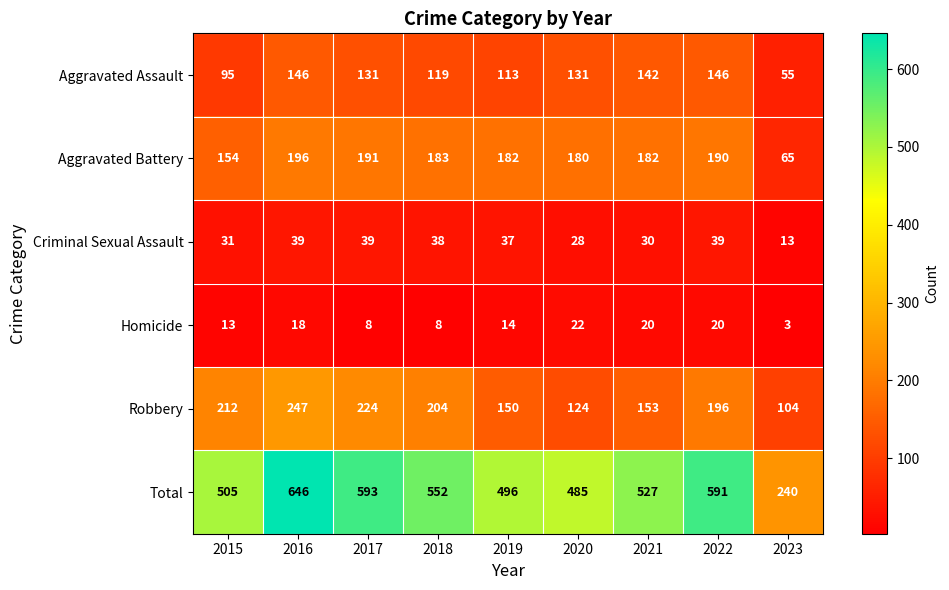

Rank the series by their maximum value, from lowest to highest.

Homicide, Criminal Sexual Assault, Aggravated Assault, Aggravated Battery, Robbery, Total